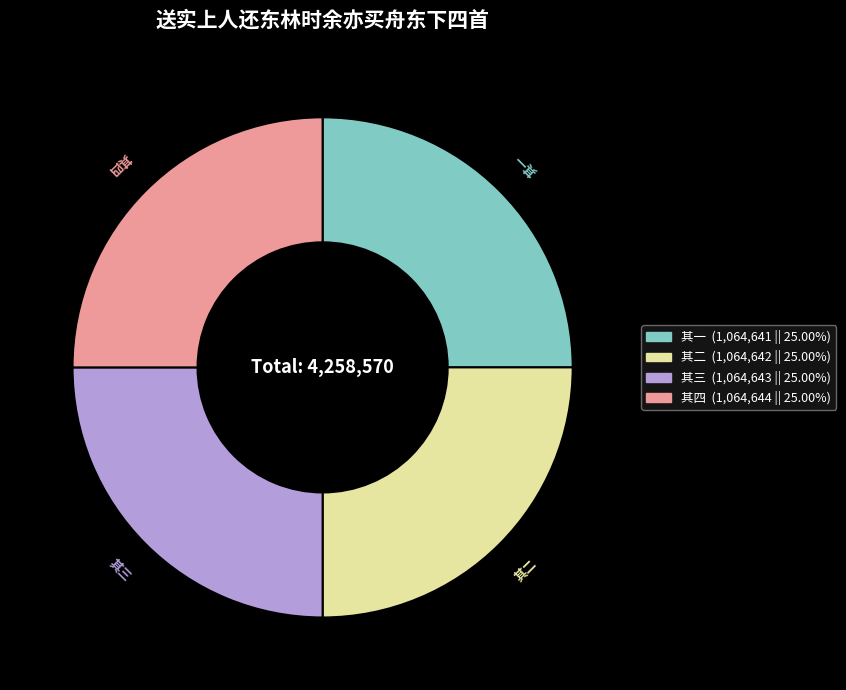

What is the ratio of the value at 其一 to the value at 其四?

1.0